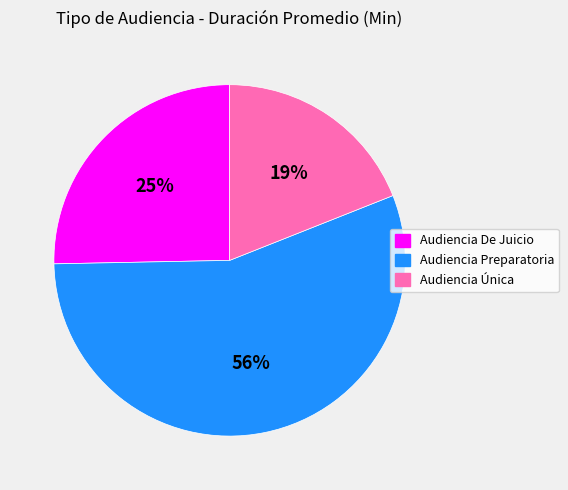

Does Audiencia Única represent more than half of the total?

No